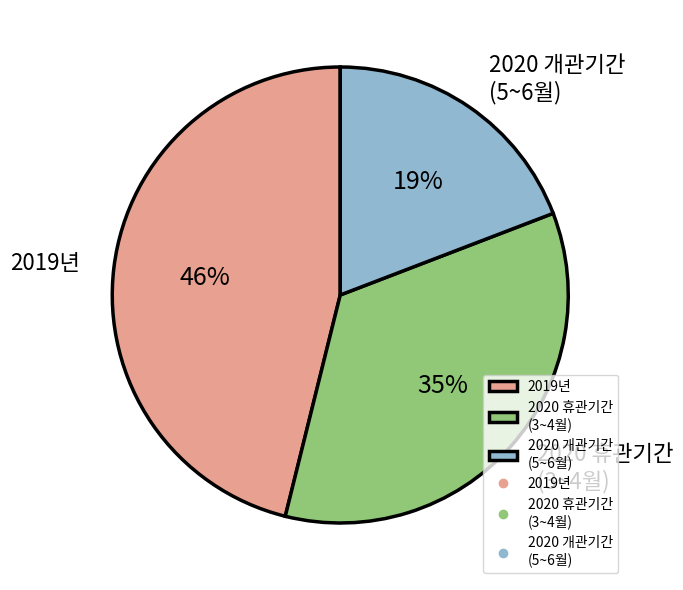

True or false: 2019년 accounts for 52% of the total.

False